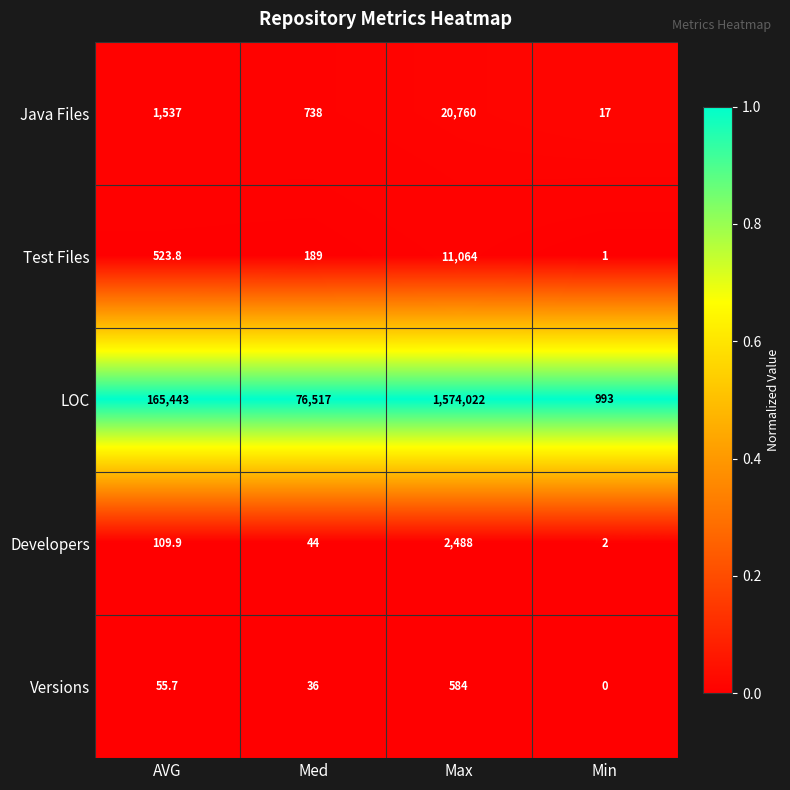

What is the approximate value of Developers at Med?

44.0